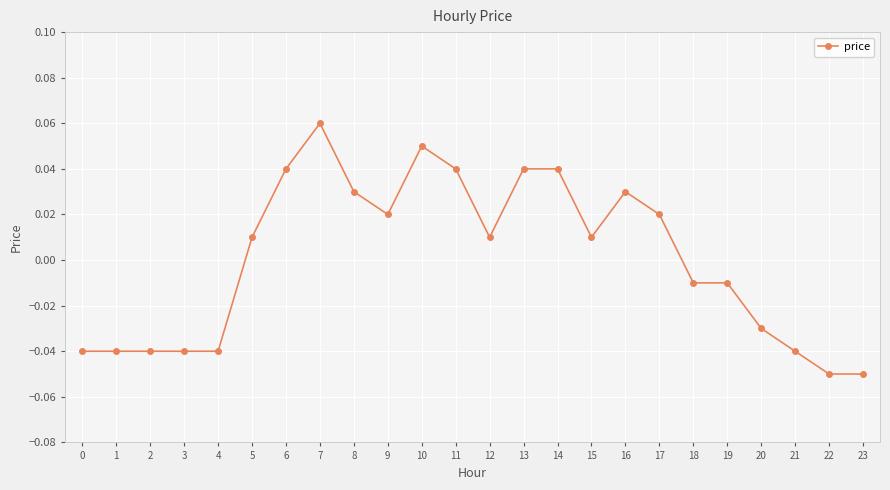

Which label corresponds to the largest value in the chart?

7